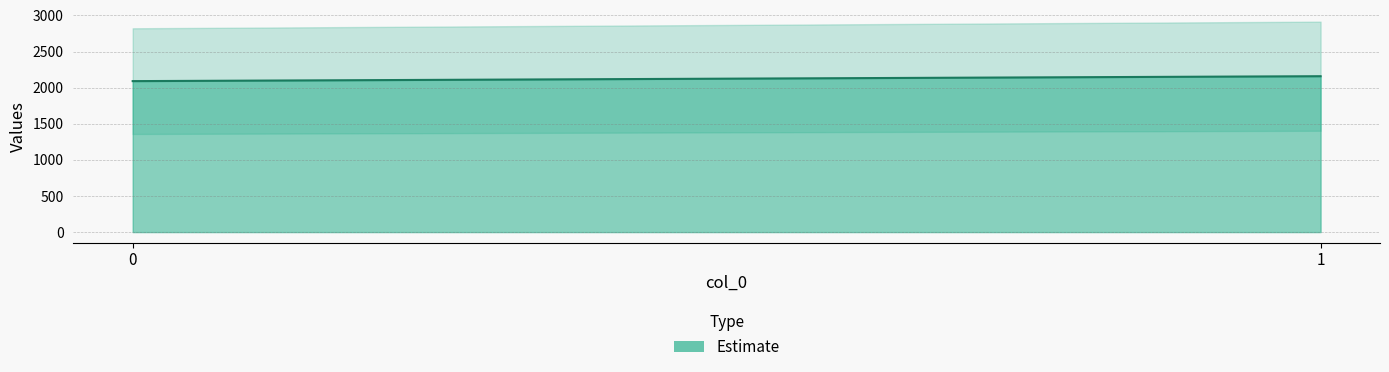

What is the smallest value displayed?

2090